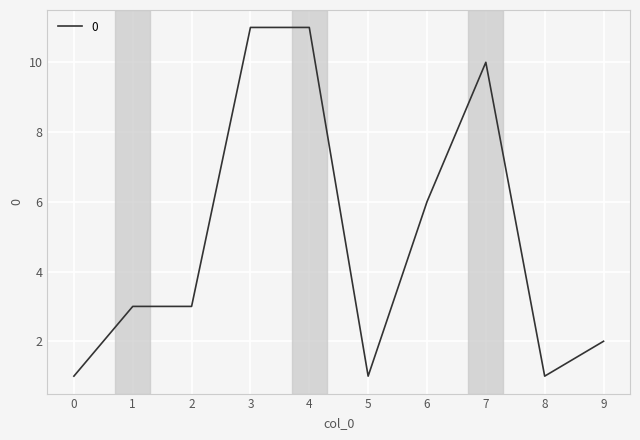

How many lines are shown in the chart?

1